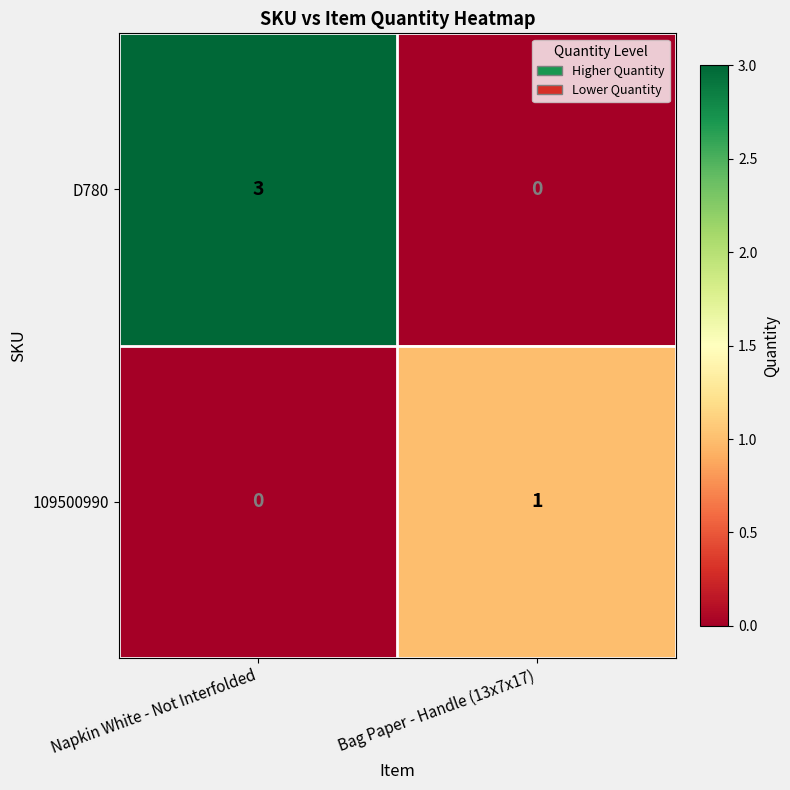

Reading right to left, what are all the values shown in this chart?

D780: 0	3
109500990: 1	0